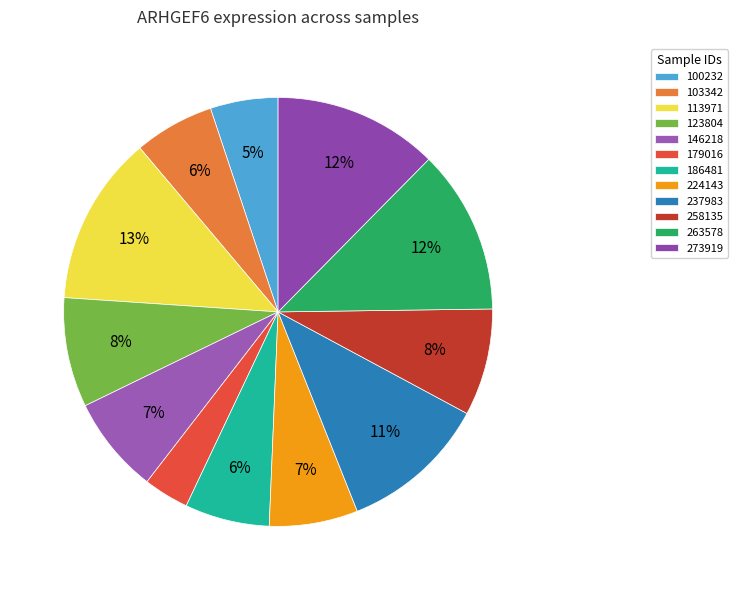

True or false: 273919 accounts for 12% of the total.

True